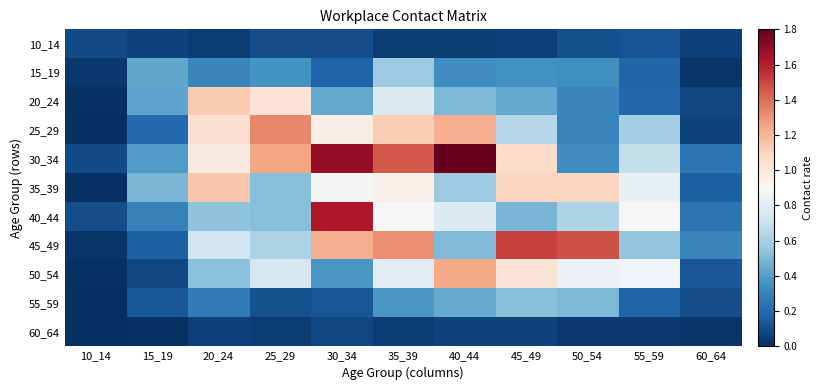

Reading left to right, extract all data points from this chart.

10_14: 10_14=0.1	15_19=0.1	20_24=0.0	25_29=0.1	30_34=0.1	35_39=0.1	40_44=0.1	45_49=0.1	50_54=0.1	55_59=0.1	60_64=0.1
15_19: 10_14=0.0	15_19=0.4	20_24=0.3	25_29=0.4	30_34=0.2	35_39=0.6	40_44=0.3	45_49=0.4	50_54=0.3	55_59=0.2	60_64=0.0
20_24: 10_14=0.0	15_19=0.4	20_24=1.1	25_29=1.0	30_34=0.4	35_39=0.8	40_44=0.5	45_49=0.4	50_54=0.3	55_59=0.2	60_64=0.1
25_29: 10_14=0.0	15_19=0.2	20_24=1.1	25_29=1.3	30_34=1.0	35_39=1.1	40_44=1.2	45_49=0.6	50_54=0.3	55_59=0.6	60_64=0.1
30_34: 10_14=0.1	15_19=0.4	20_24=1.0	25_29=1.3	30_34=1.7	35_39=1.4	40_44=1.8	45_49=1.1	50_54=0.3	55_59=0.7	60_64=0.3
35_39: 10_14=0.0	15_19=0.5	20_24=1.1	25_29=0.5	30_34=0.9	35_39=0.9	40_44=0.6	45_49=1.1	50_54=1.1	55_59=0.8	60_64=0.2
40_44: 10_14=0.1	15_19=0.3	20_24=0.5	25_29=0.5	30_34=1.6	35_39=0.9	40_44=0.8	45_49=0.5	50_54=0.6	55_59=0.9	60_64=0.2
45_49: 10_14=0.0	15_19=0.2	20_24=0.7	25_29=0.6	30_34=1.2	35_39=1.3	40_44=0.5	45_49=1.5	50_54=1.5	55_59=0.6	60_64=0.3
50_54: 10_14=0.0	15_19=0.1	20_24=0.5	25_29=0.7	30_34=0.4	35_39=0.8	40_44=1.2	45_49=1.0	50_54=0.8	55_59=0.9	60_64=0.1
55_59: 10_14=0.0	15_19=0.1	20_24=0.3	25_29=0.1	30_34=0.1	35_39=0.4	40_44=0.4	45_49=0.5	50_54=0.5	55_59=0.2	60_64=0.1
60_64: 10_14=0.0	15_19=0.0	20_24=0.1	25_29=0.0	30_34=0.1	35_39=0.1	40_44=0.1	45_49=0.1	50_54=0.0	55_59=0.0	60_64=0.0